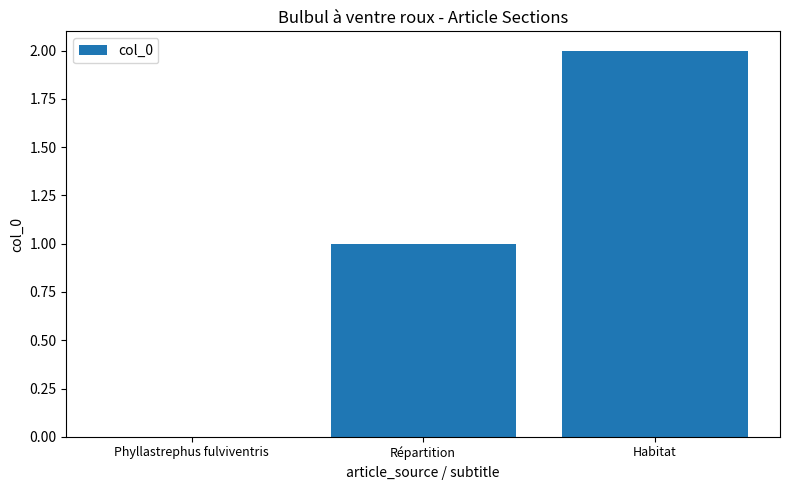

Reading left to right, transcribe all the data shown in this chart.

0	1	2